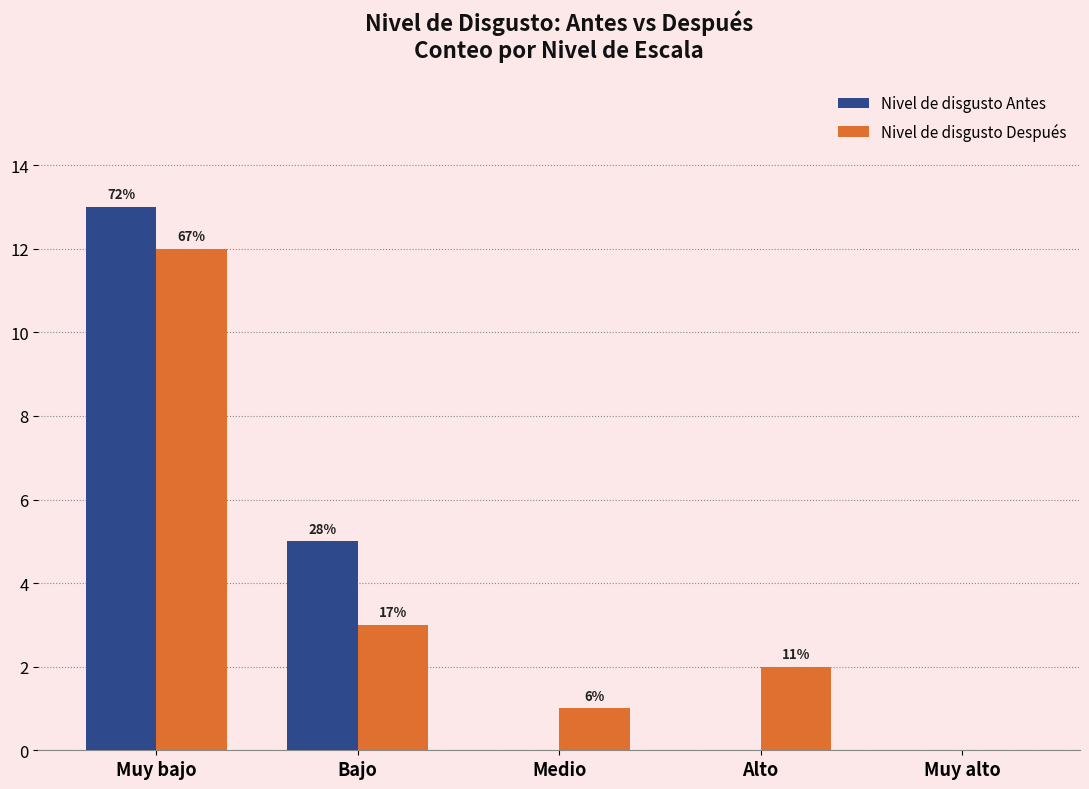

Which series has the largest total across all categories?

Nivel de disgusto Antes